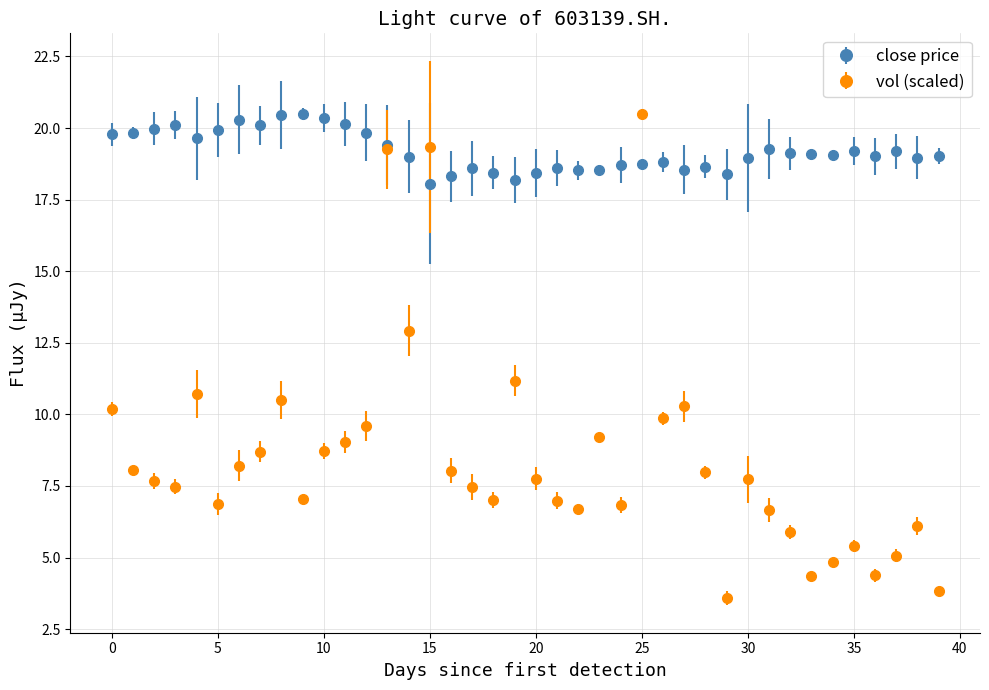

Which series has the largest range (max minus min)?

vol (scaled)